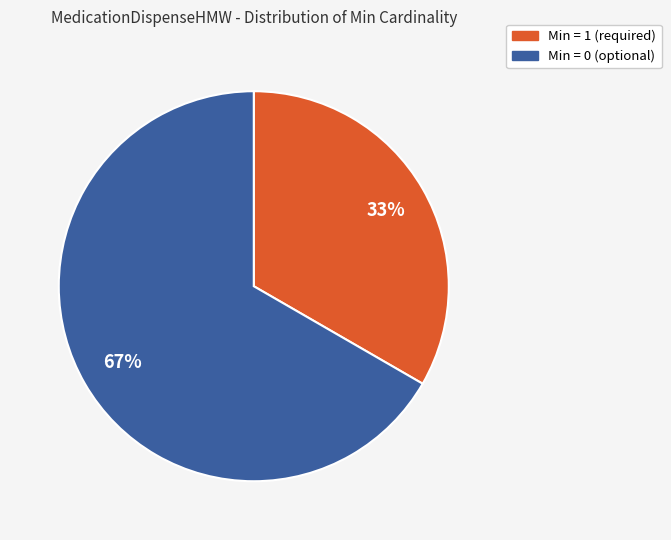

Is there any slice that represents more than half of the pie?

Yes